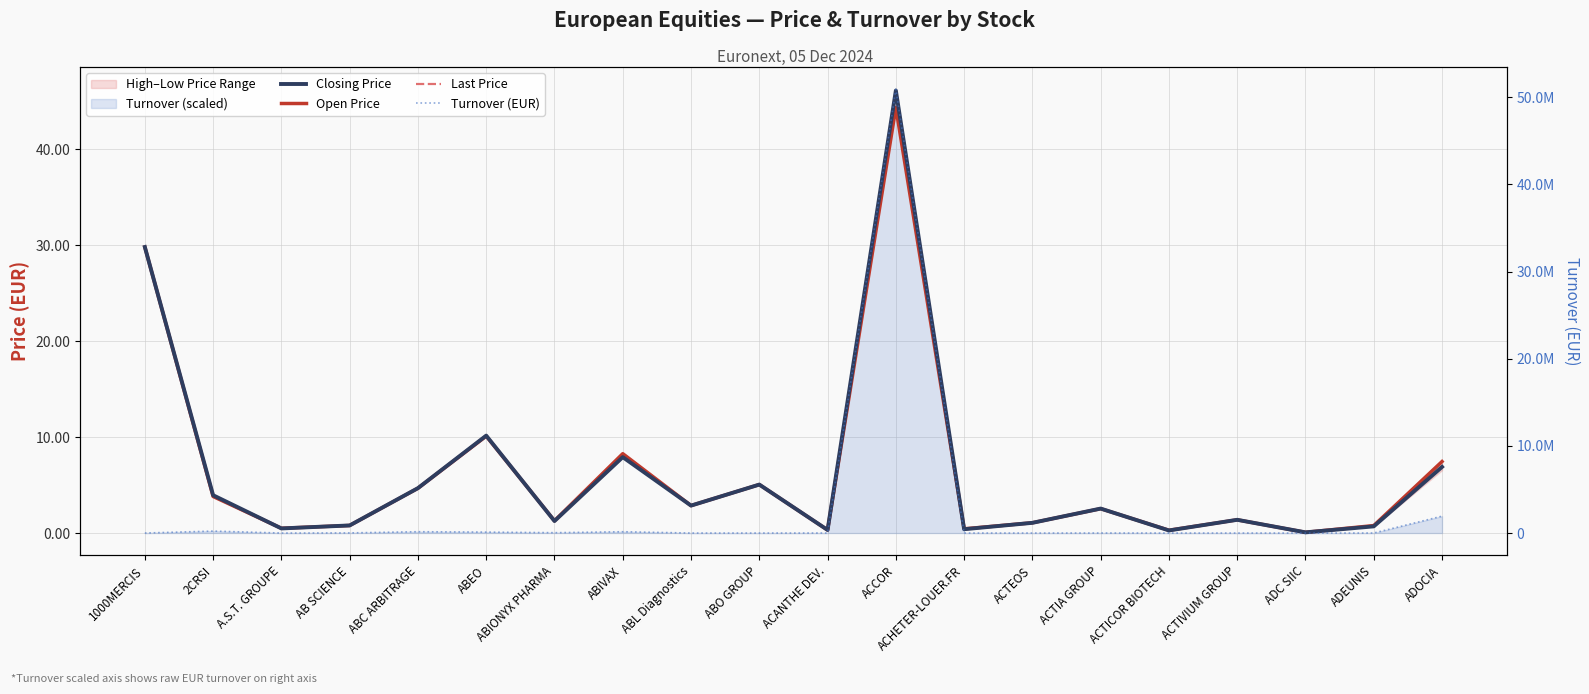

Which series changed the most between 2CRSI and ABIVAX?

Turnover (EUR)